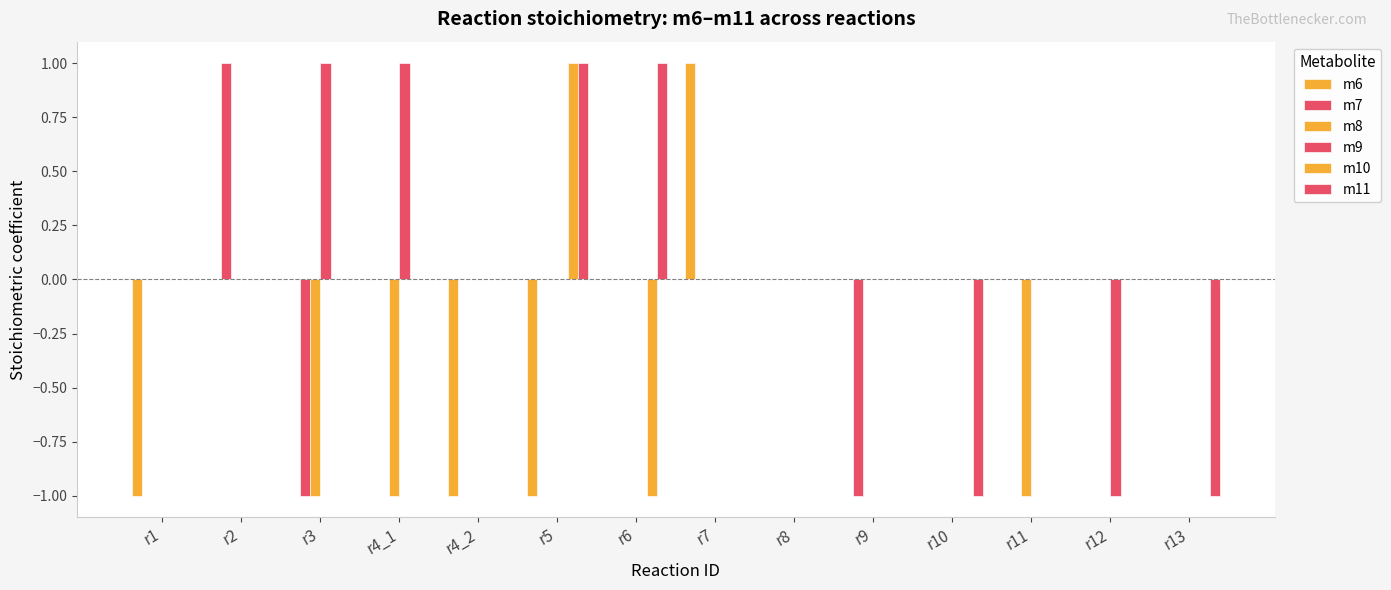

Are the bars horizontal?

No